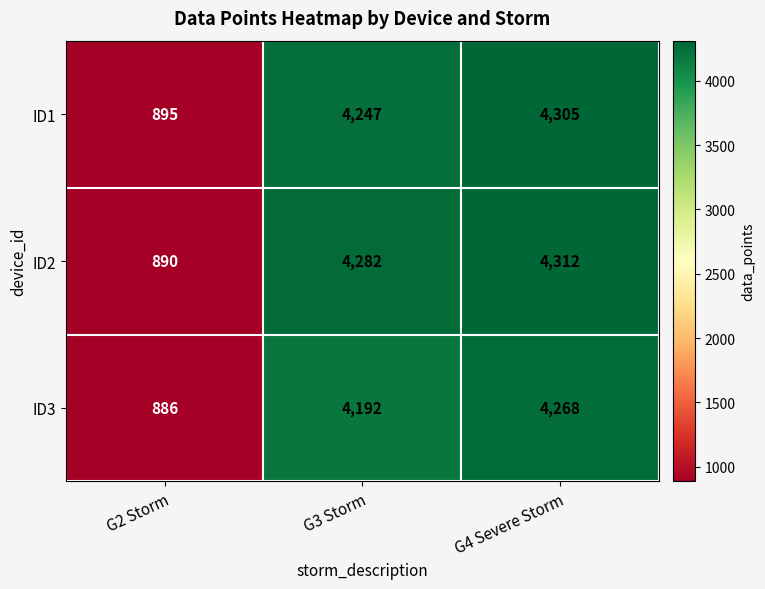

The value of ID3 at G2 Storm is 886. True or false?

True